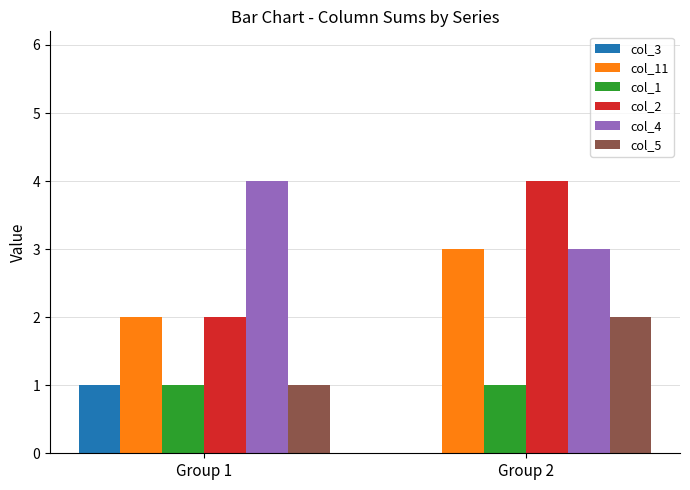

At which category is the sum across all series the highest?

Group 2